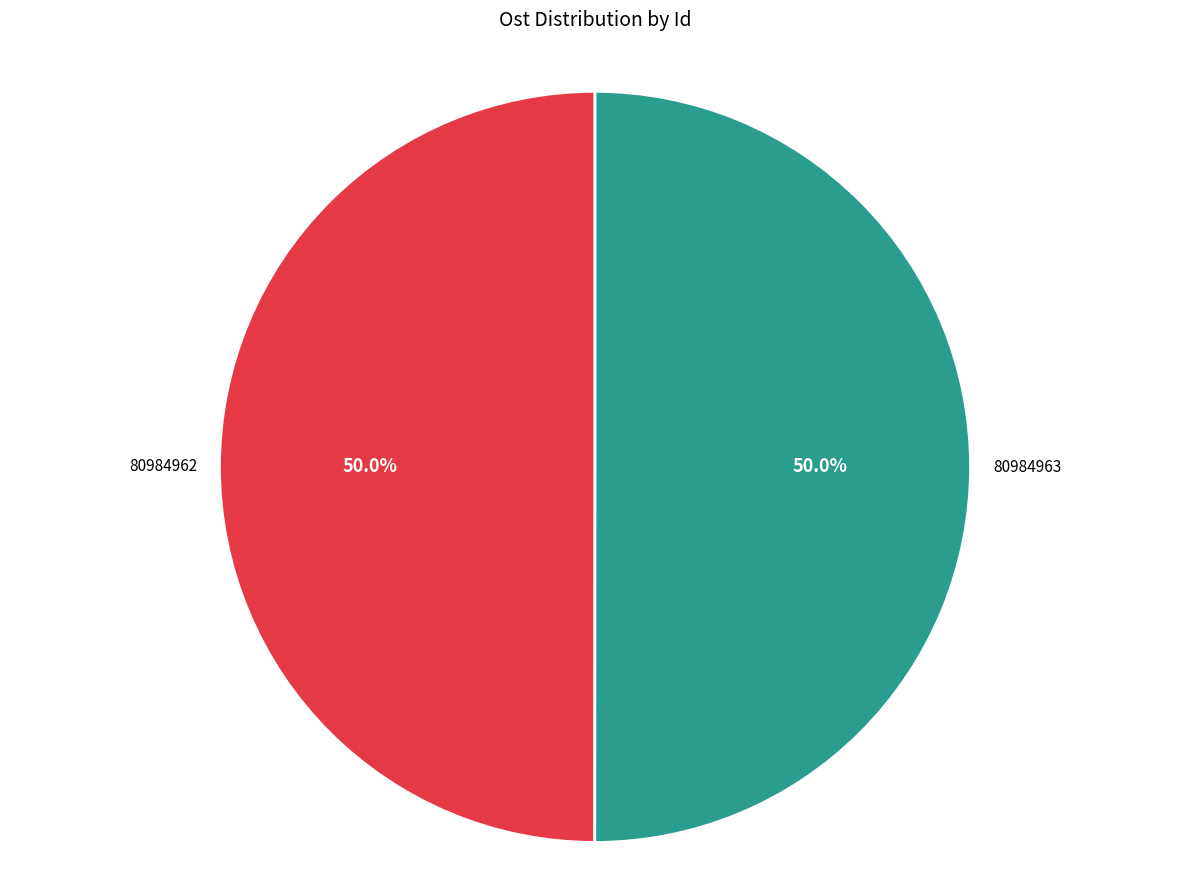

Combined, do 80984962 and 80984963 account for over 50%?

Yes